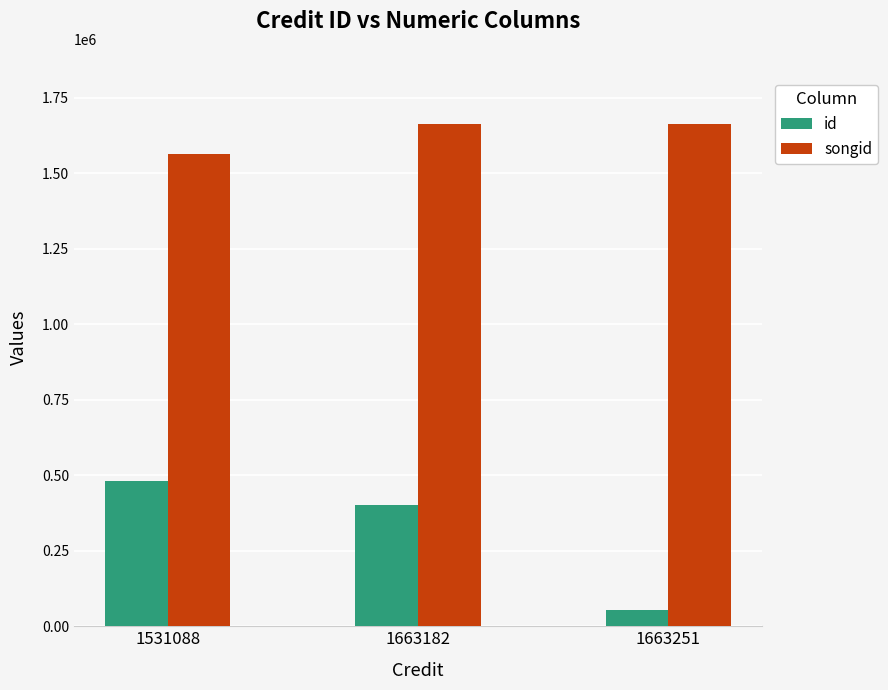

Which series has the largest range (max minus min)?

id